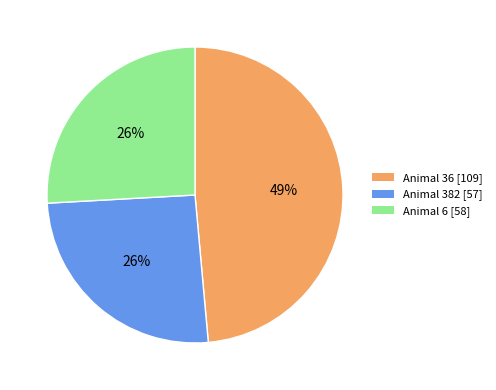

Is it true that Animal 6 is 26% of the pie?

True